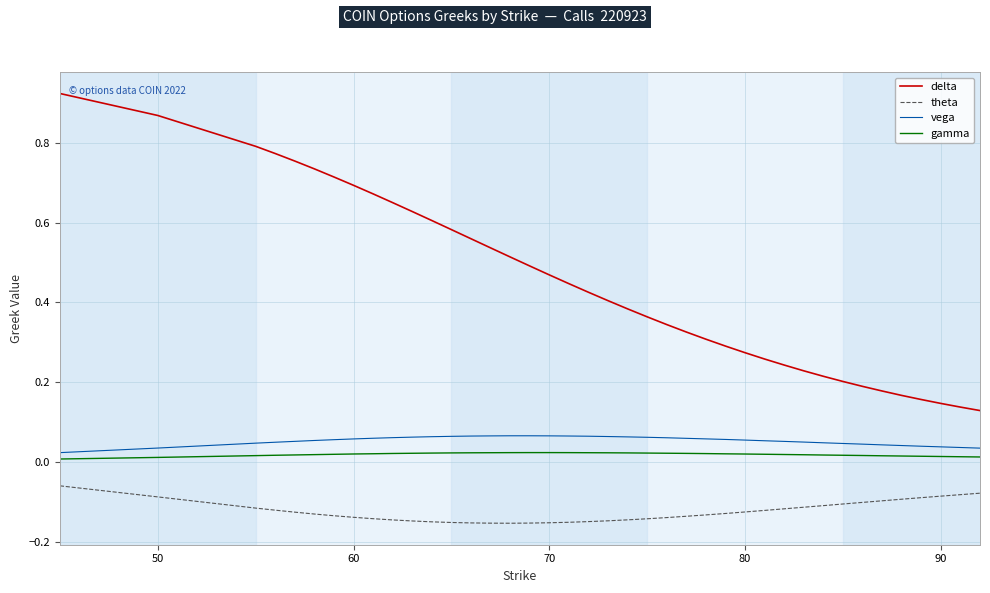

Which series has the largest total across all categories?

delta